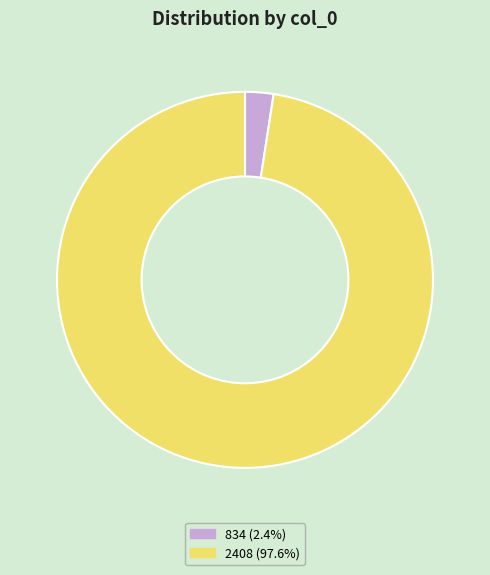

True or false: 2408 accounts for 87% of the total.

False